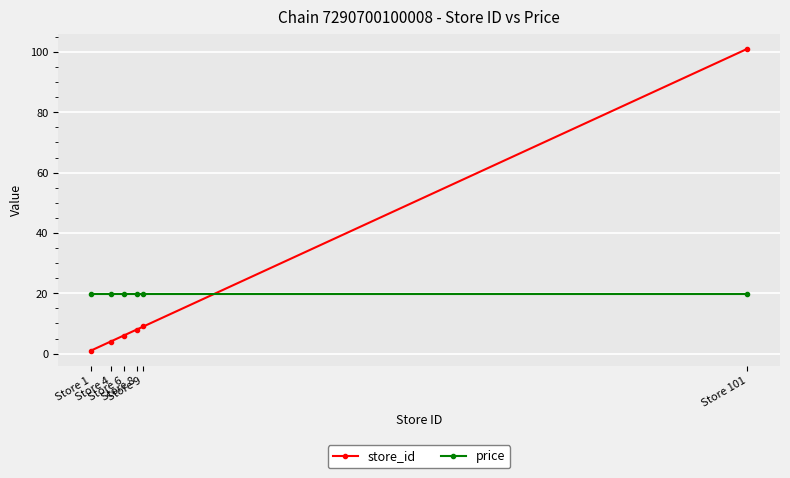

What is the minimum value shown in the chart?

1.0